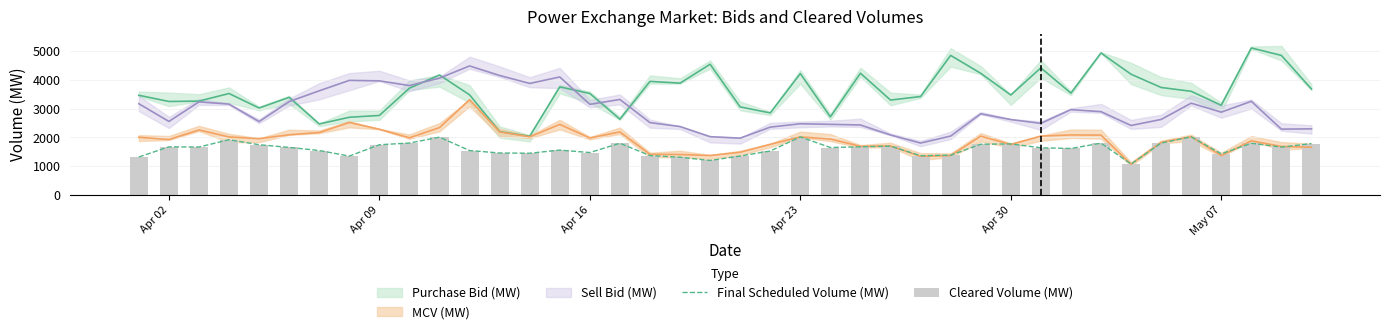

How many groups of bars are there?

40